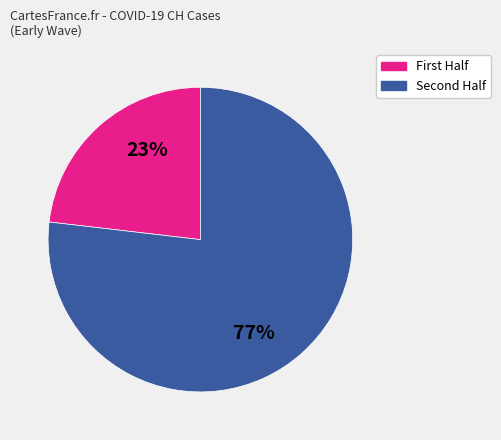

To the nearest percent, what is the difference between the largest and smallest slice percentages?

54%